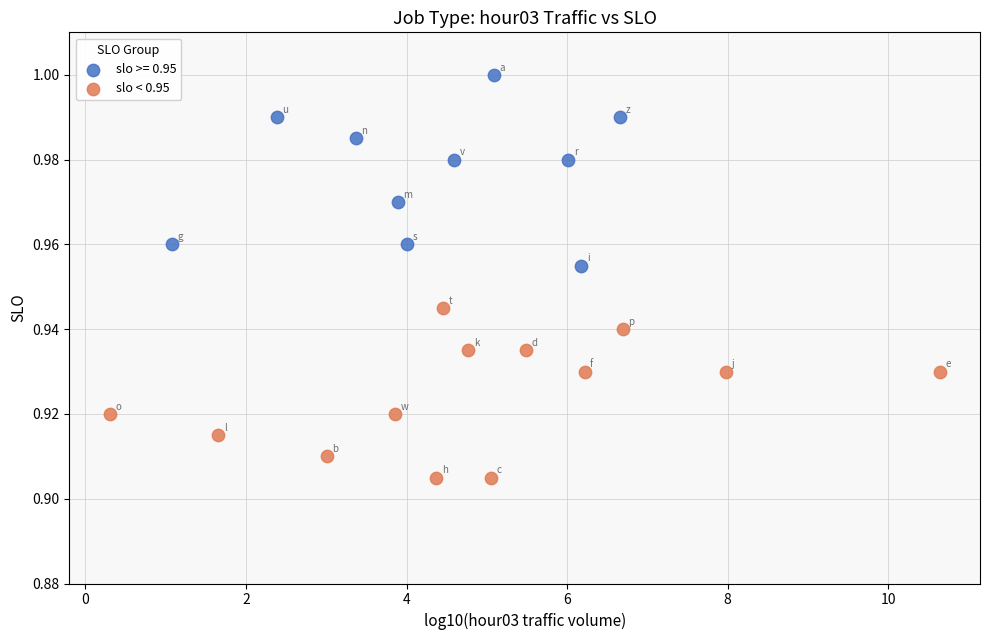

Which series reaches the maximum Y coordinate?

slo >= 0.95